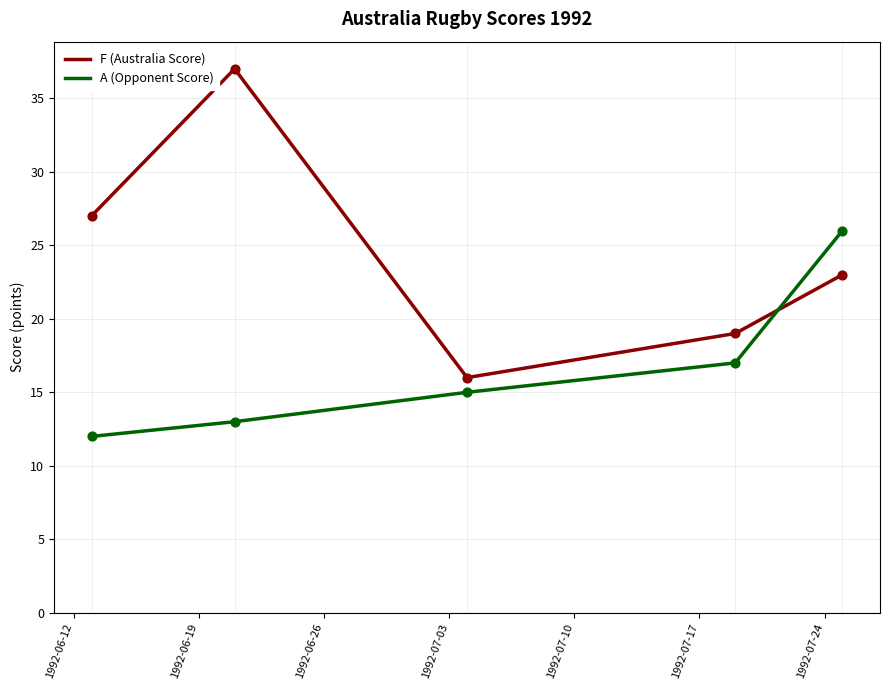

Which series has the largest range (max minus min)?

F (Australia Score)